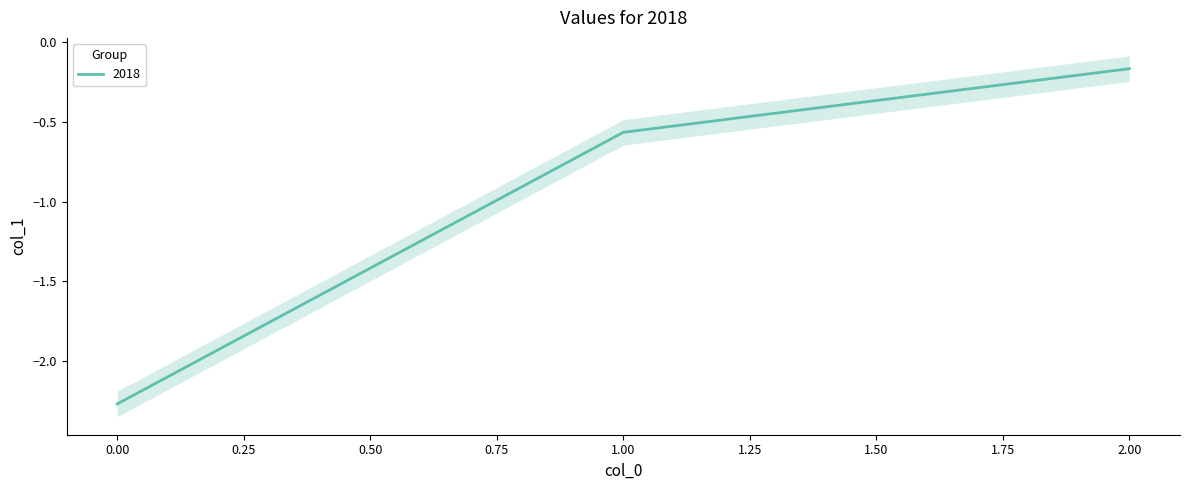

How many data points does each series have?

3